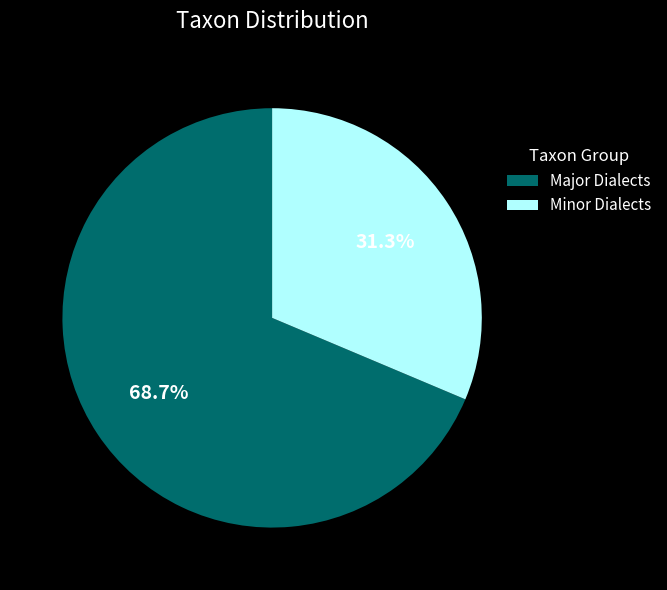

Count the number of slices in the pie.

2